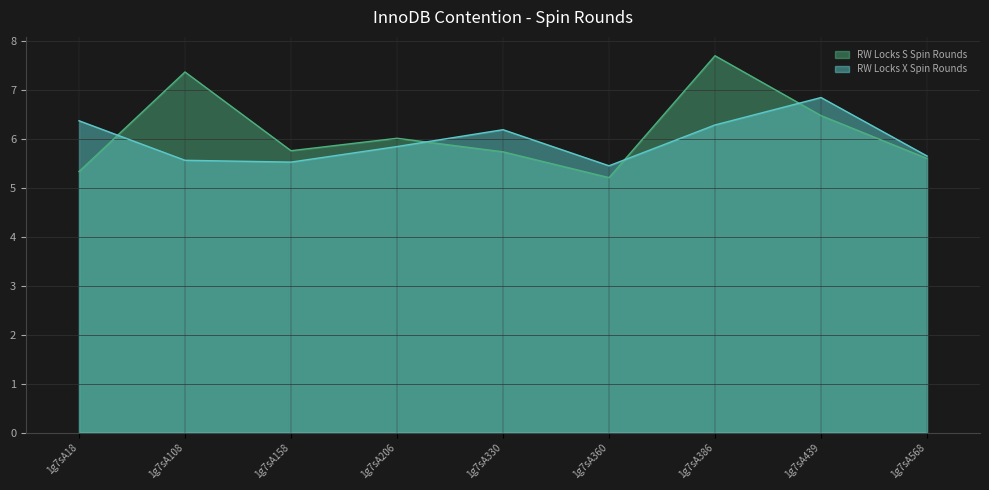

At which category does RW Locks X Spin Rounds reach its first local peak?

1g7sA330